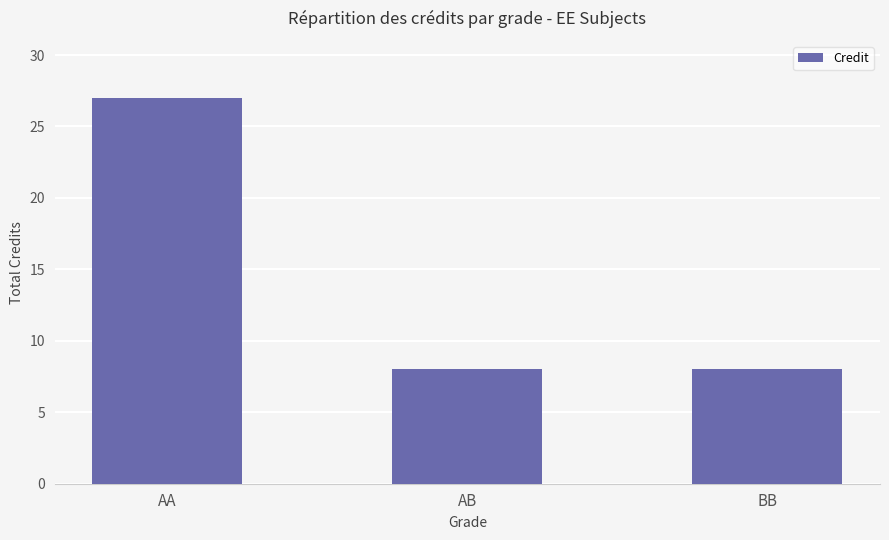

Reading right to left, extract all data points from this chart.

BB=8	AB=8	AA=27